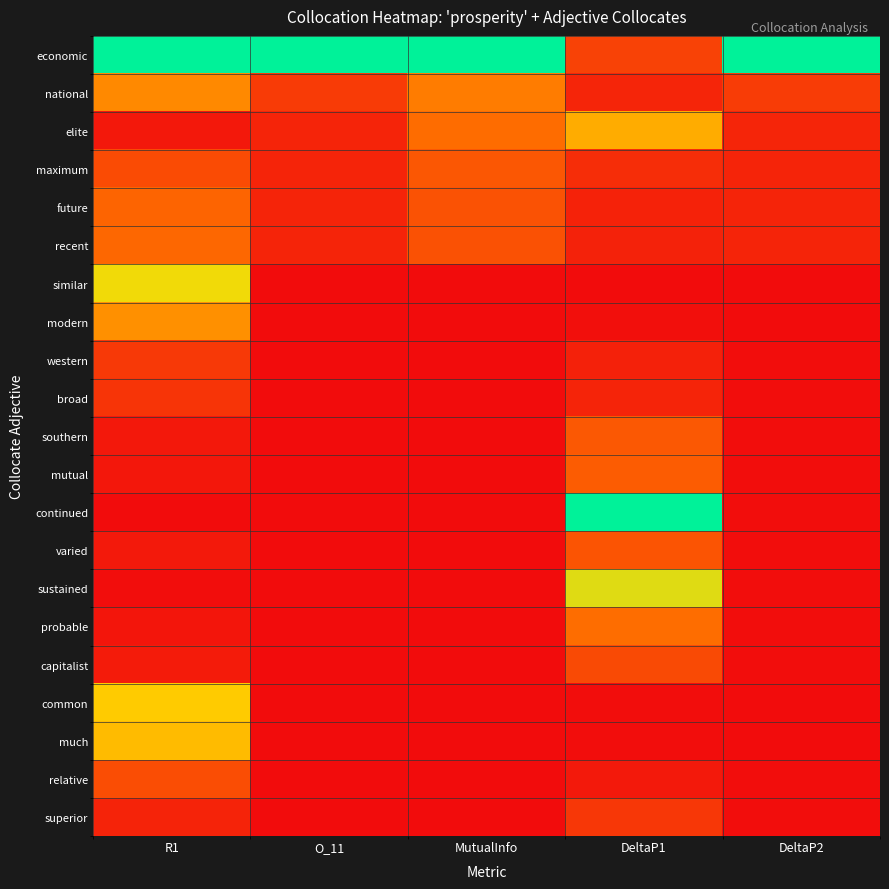

Count the number of data series in this chart.

21